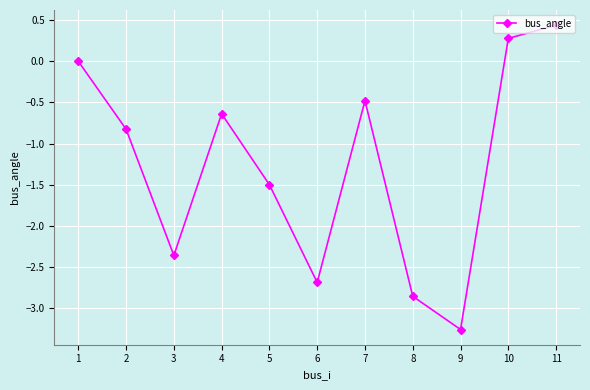

True or false: the data shows -0.6 at 4.

True